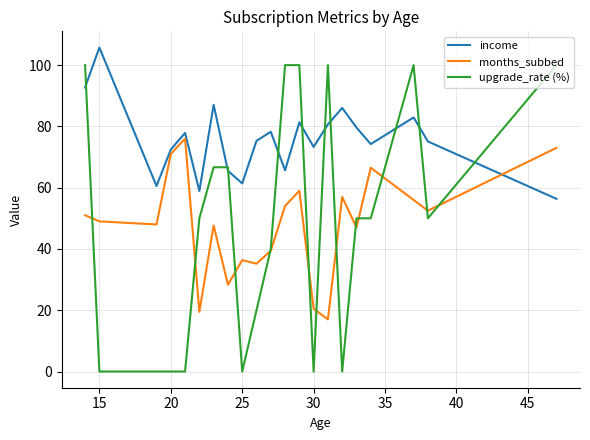

List the series in order of their peak value, lowest first.

months_subbed, upgrade_rate (%), income